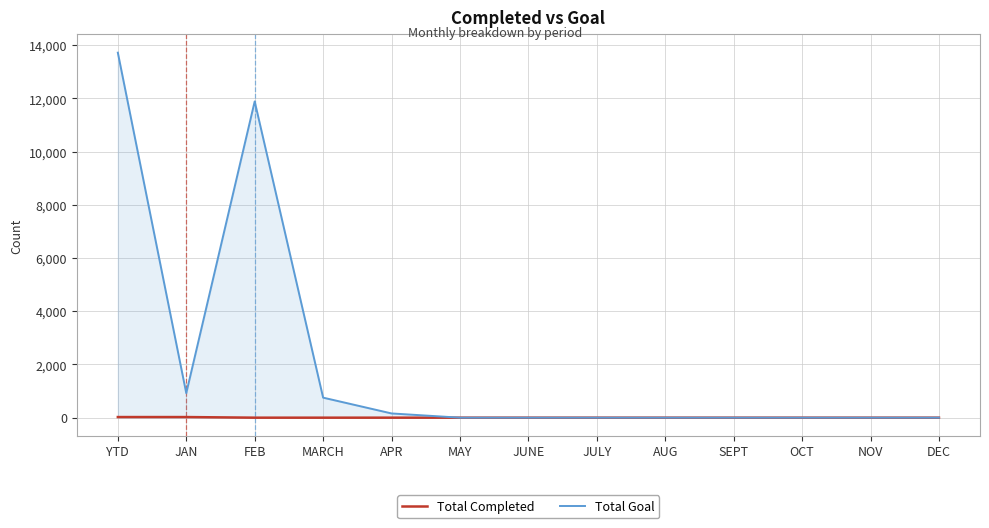

Between JAN and APR, which series saw the biggest shift?

Total Goal